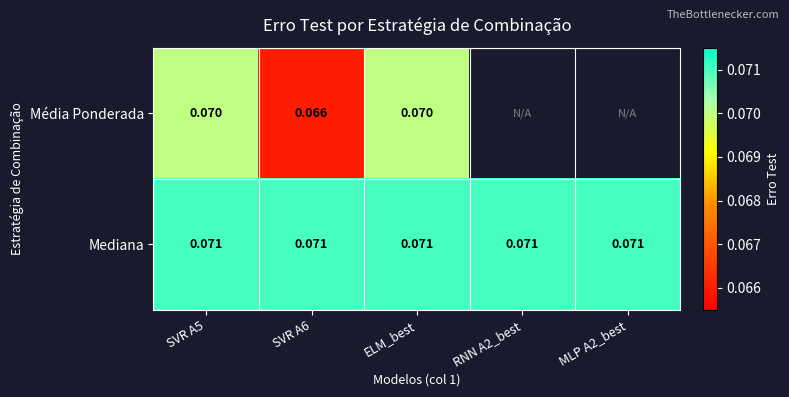

At how many categories does at least one series exceed 0?

5